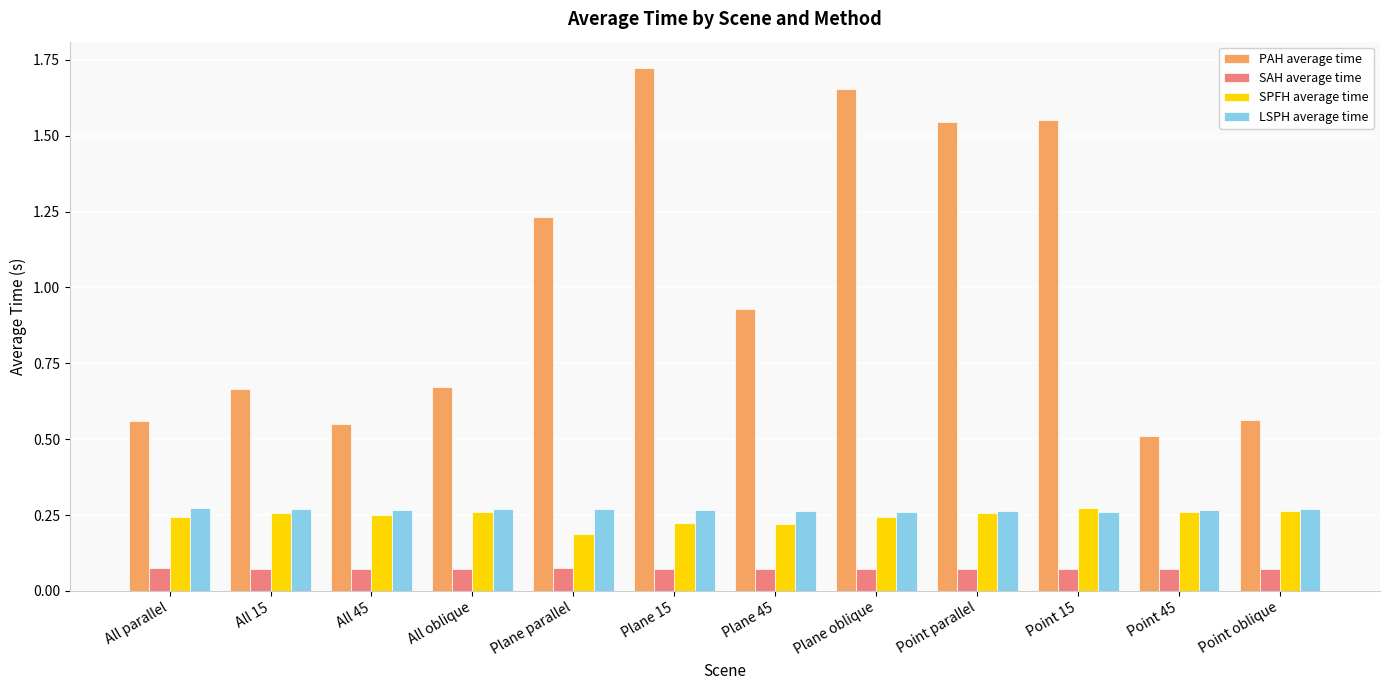

What is the sum of all PAH average time values?

12.2